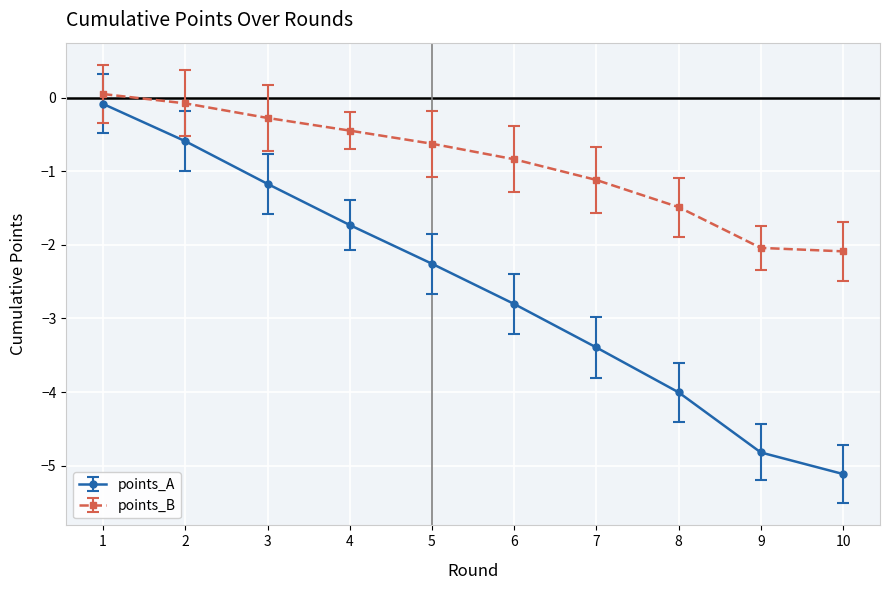

What is the value of the points_A point at the 10th from the left?

-5.1